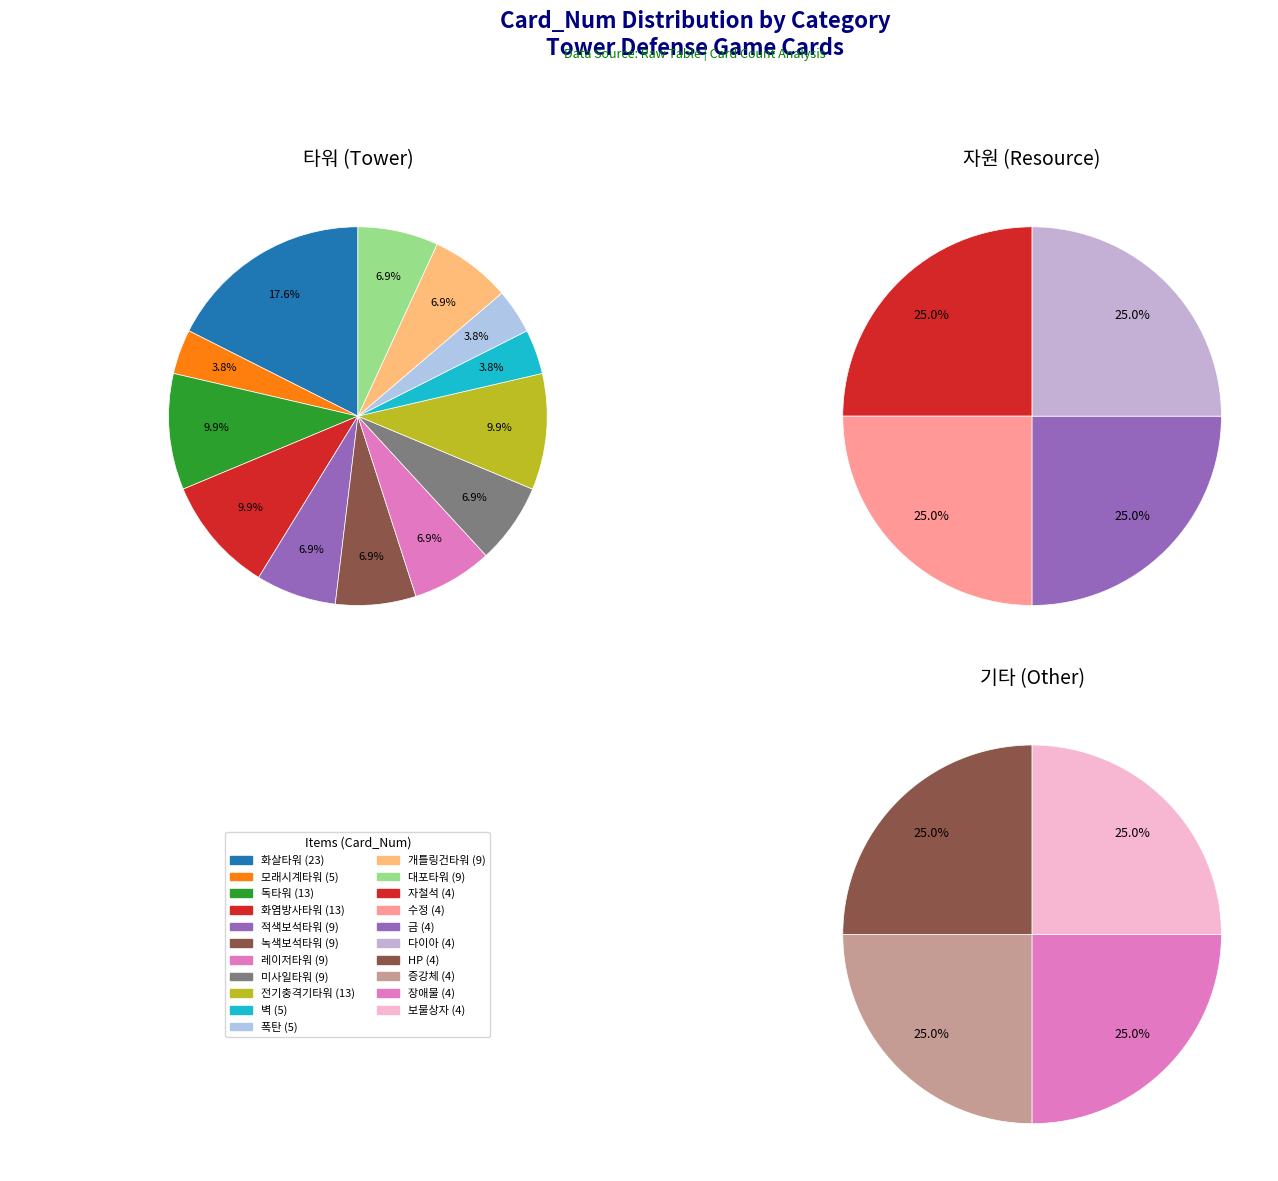

Which category has the smallest portion of the pie?

자철석